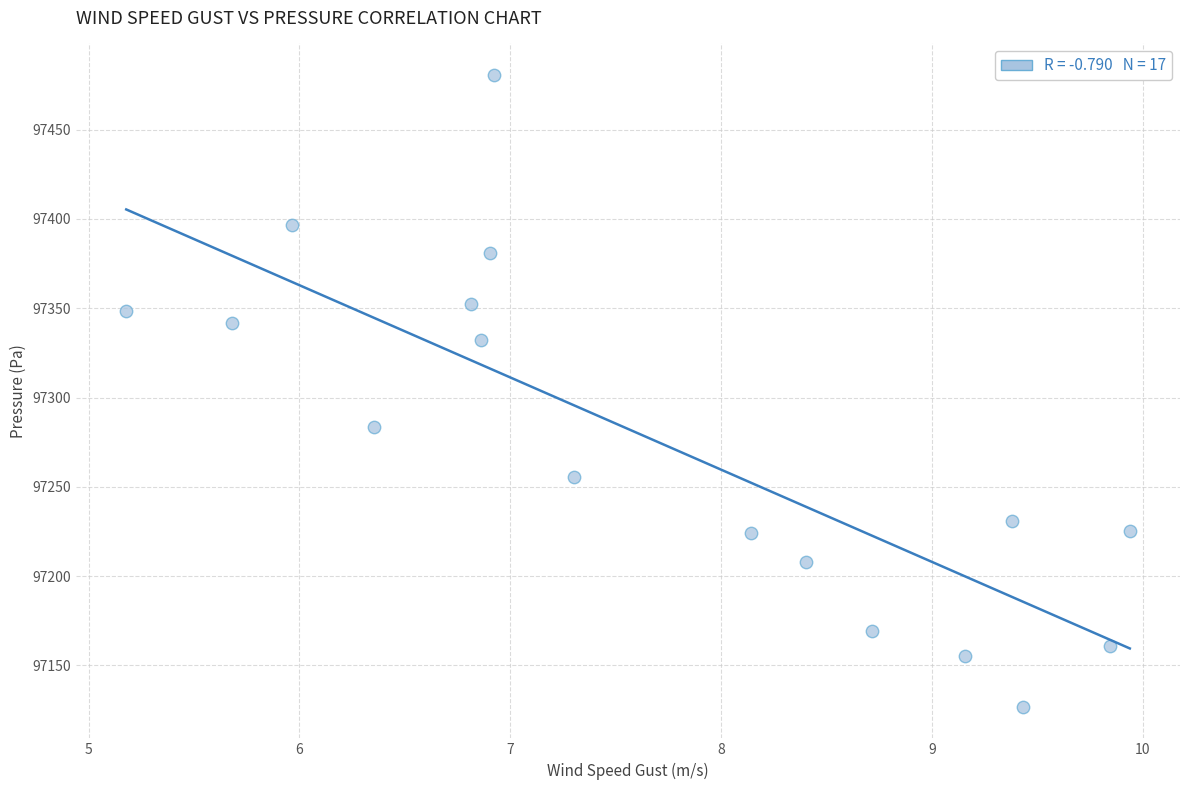

What Y value in the scatter plot is closest to 97303?

97283.5